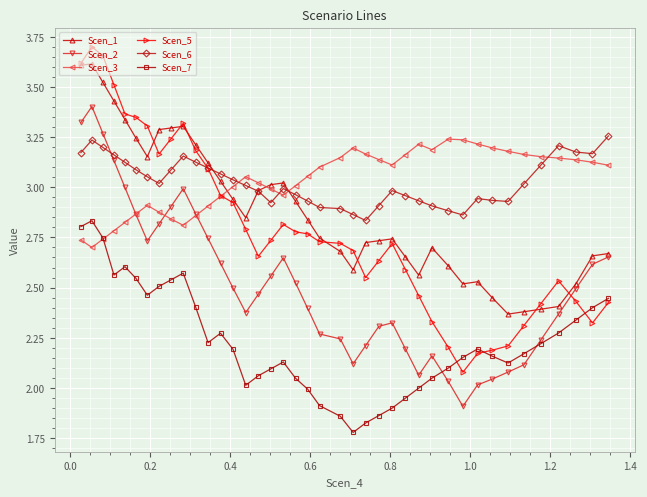

Which series has the widest spread of values?

Scen_5